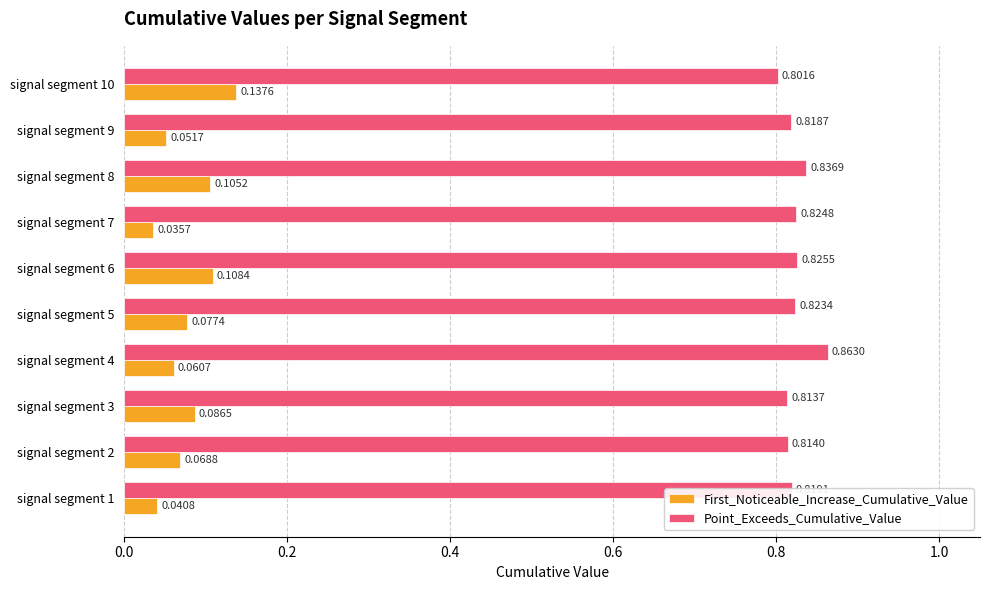

List the series in order of their overall mean, highest first.

Point_Exceeds_Cumulative_Value, First_Noticeable_Increase_Cumulative_Value